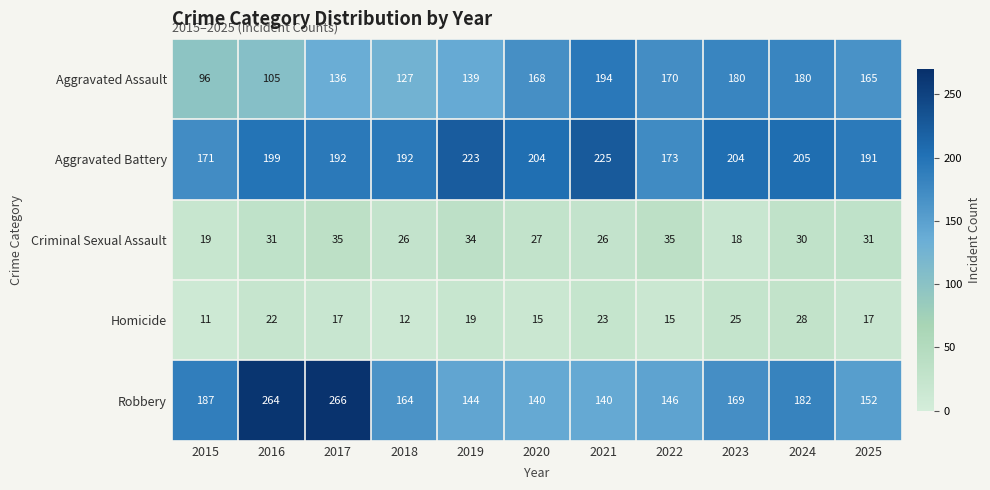

Rank the series by their maximum value, from lowest to highest.

Homicide, Criminal Sexual Assault, Aggravated Assault, Aggravated Battery, Robbery